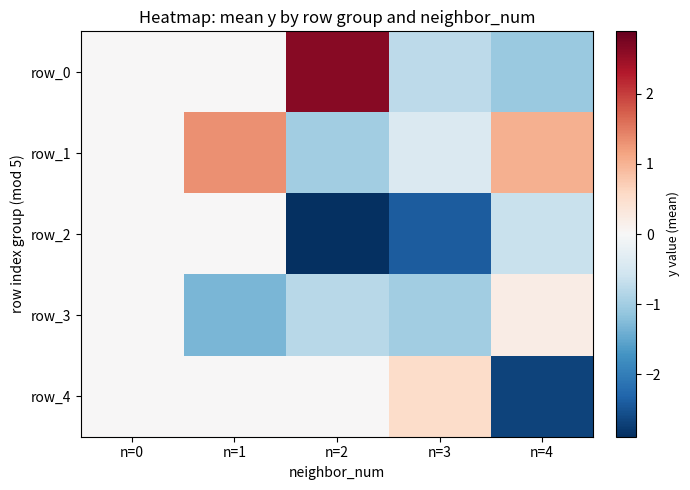

At which category is the sum across all series the highest?

n=0